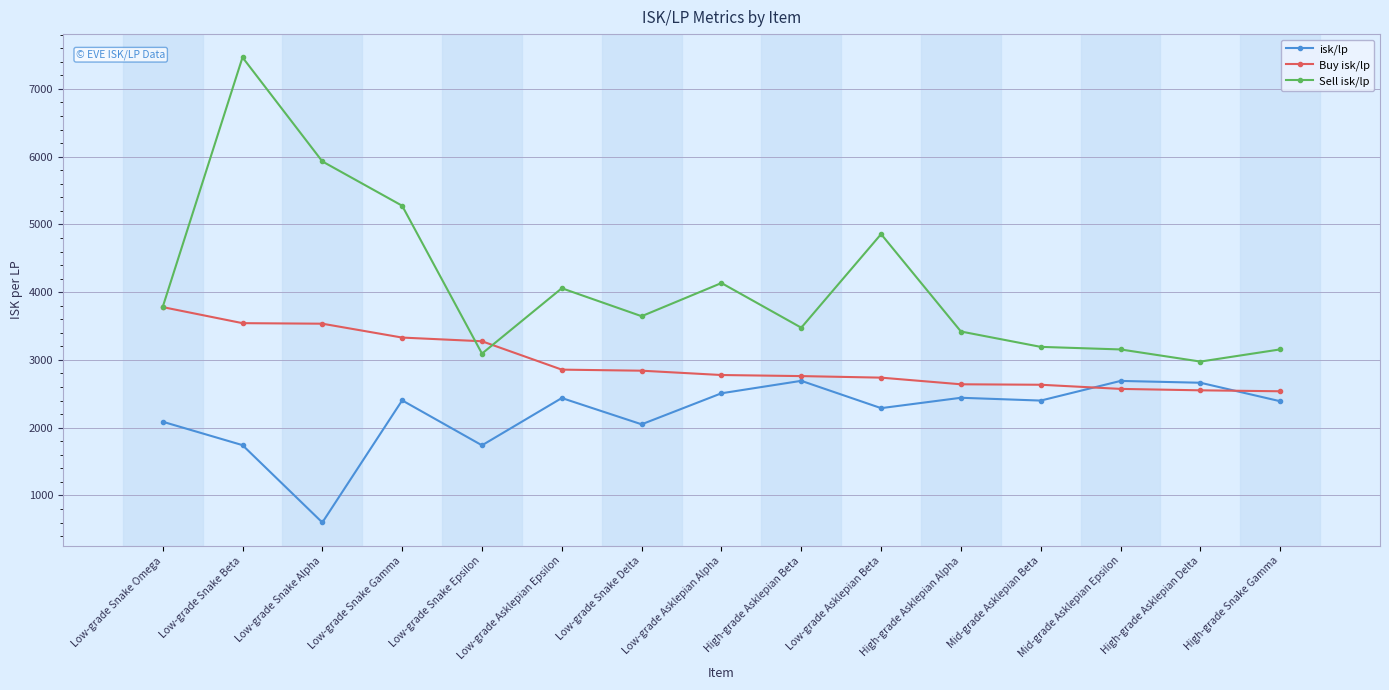

What is the greatest value displayed?

7464.7